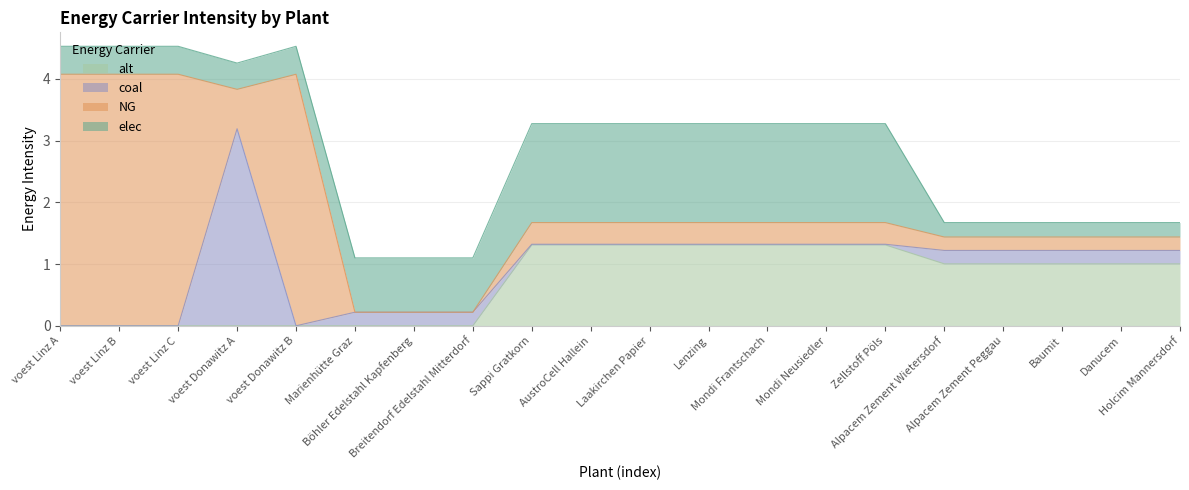

True or false: elec and coal cross at least once.

True